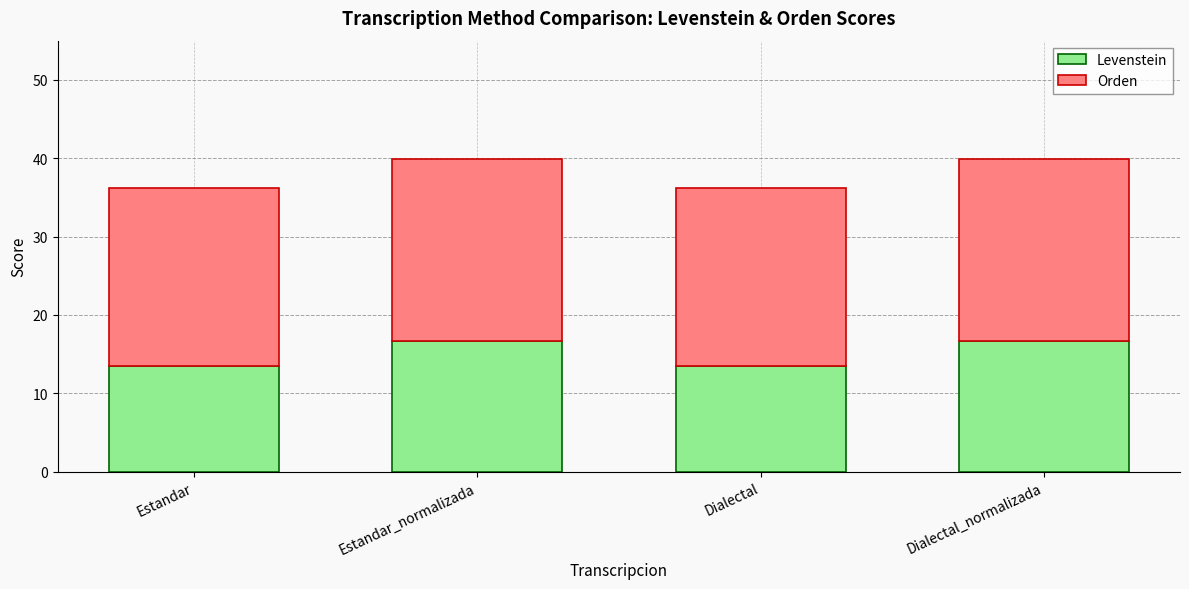

Where does the Levenstein series first go above 16?

Estandar_normalizada